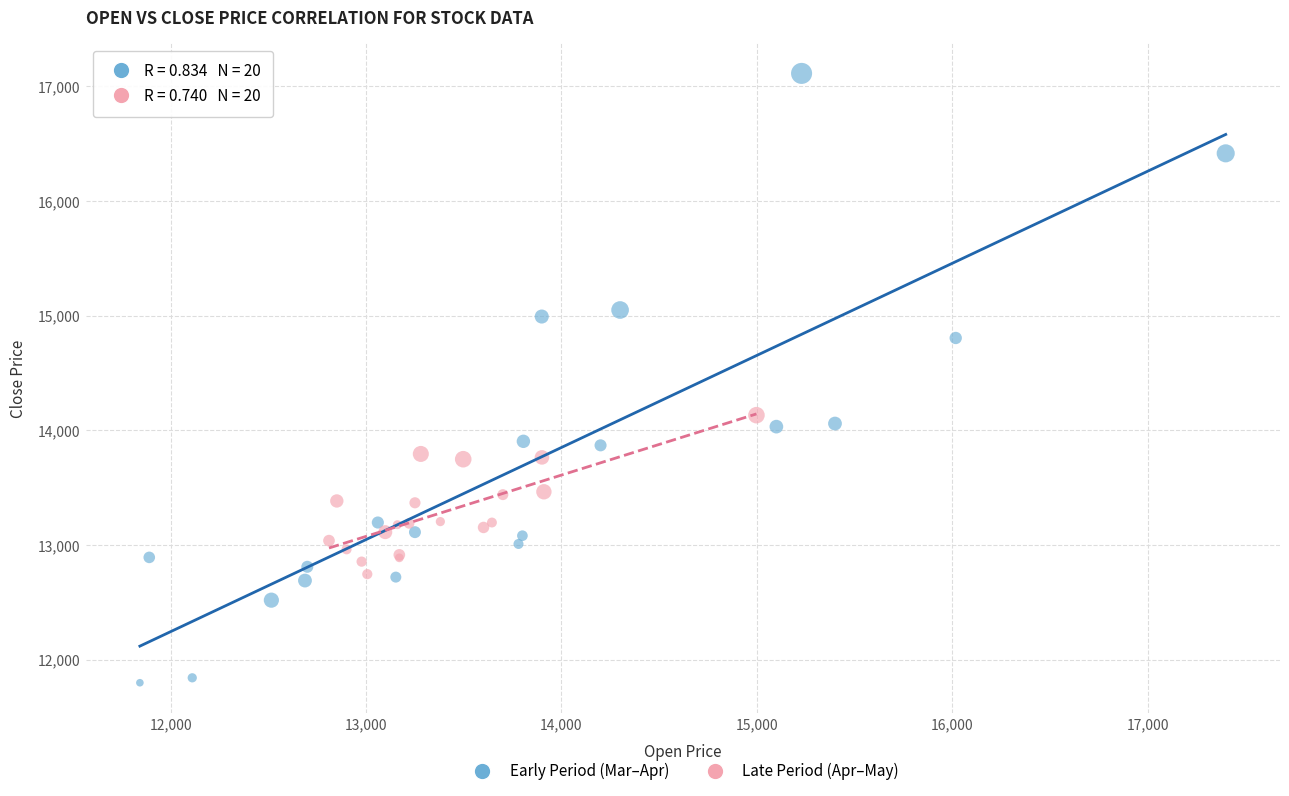

Which series has the widest spread of Y values?

Early Period (Mar–Apr)